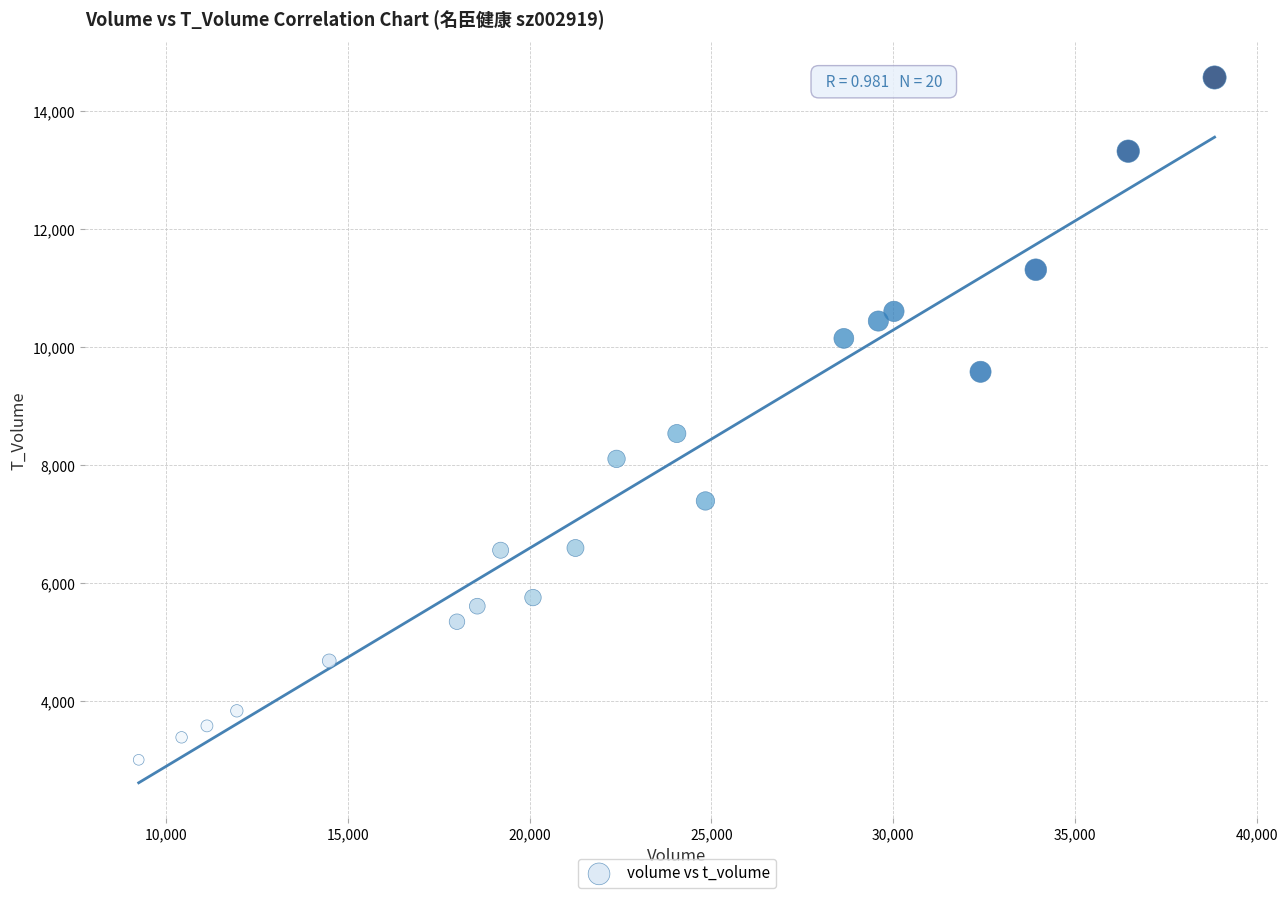

What is the range of Y values (max minus min)?

11561